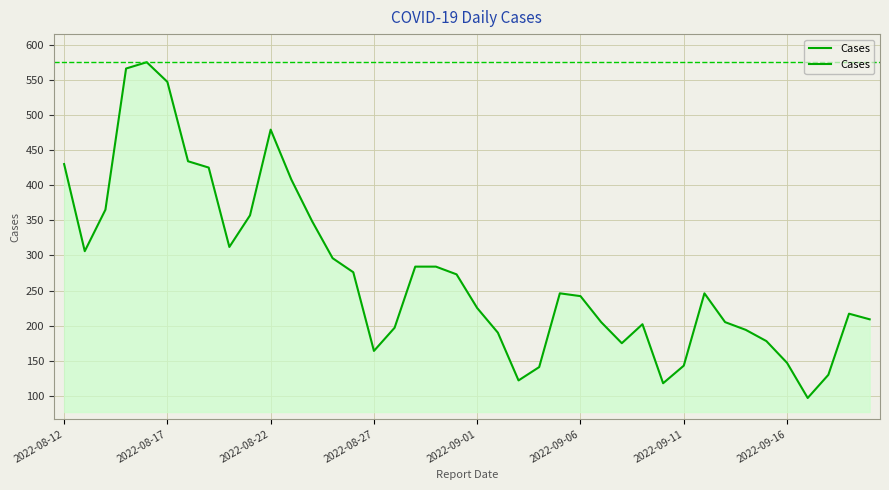

Is this an area chart (filled region under the line)?

Yes